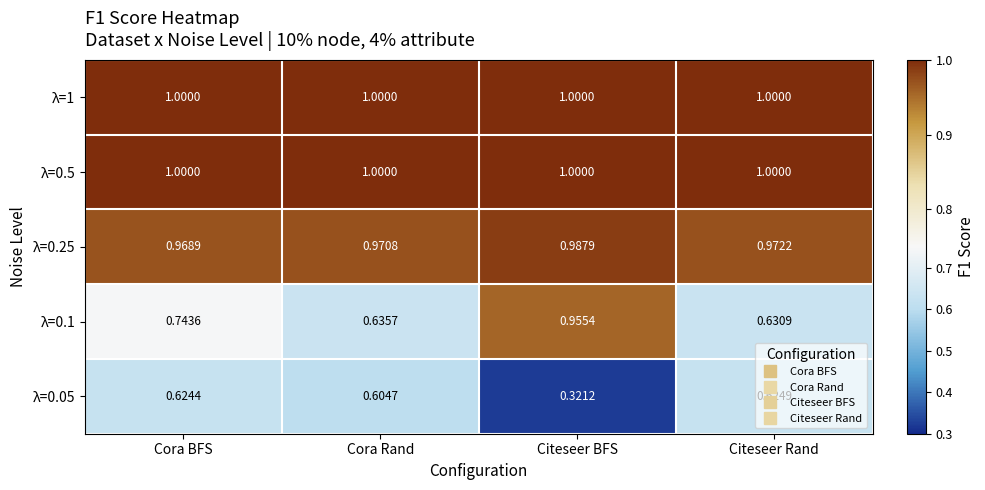

Is the value of λ=0.05 at Citeseer Rand greater than the value of λ=1 at Cora BFS?

No